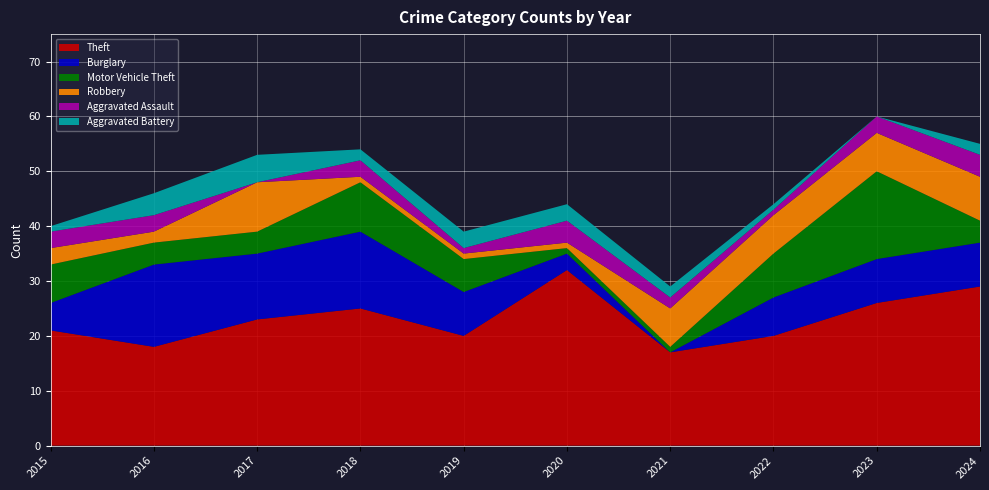

Reading left to right, extract all data points from this chart.

Theft: 21	18	23	25	20	32	17	20	26	29
Burglary: 5	15	12	14	8	3	0	7	8	8
Motor Vehicle Theft: 7	4	4	9	6	1	1	8	16	4
Robbery: 3	2	9	1	1	1	7	7	7	8
Aggravated Assault: 3	3	0	3	1	4	2	1	3	4
Aggravated Battery: 1	4	5	2	3	3	2	1	0	2